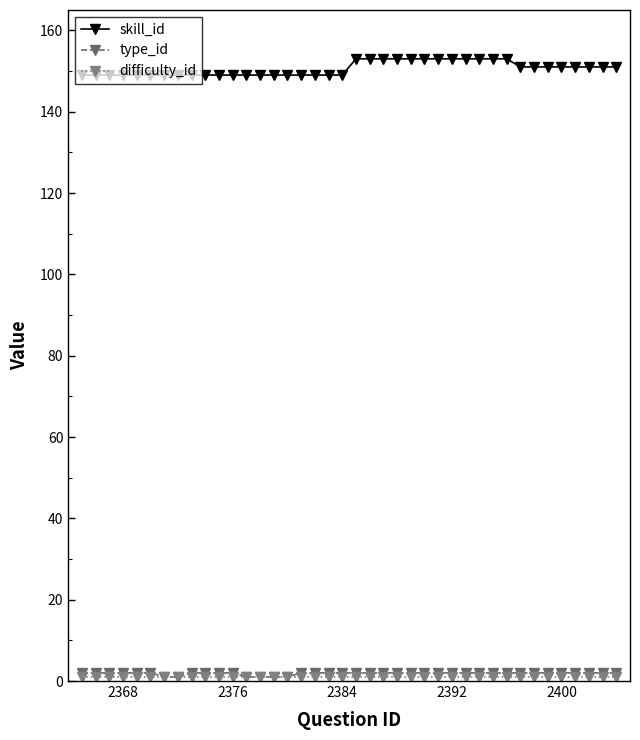

At how many categories does at least one series exceed 68?

40